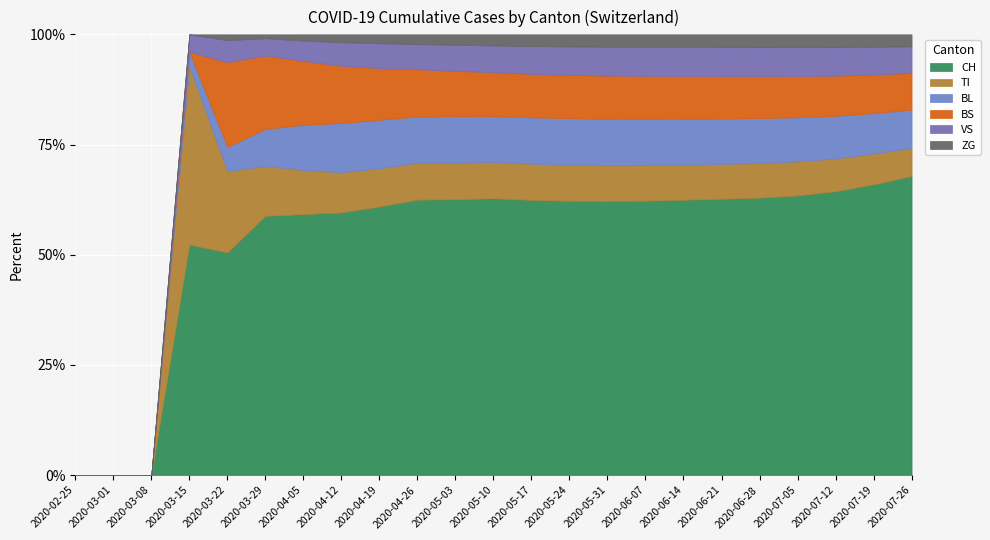

After their last crossing, which series has the higher values: VS or BS?

BS